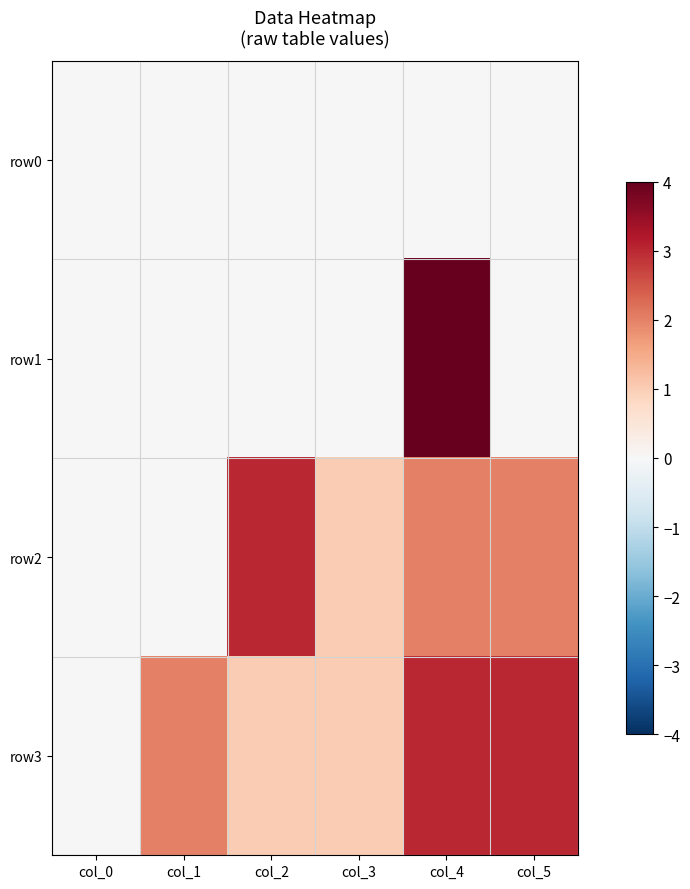

Rank the series at col_2 from highest to lowest value.

row2, row3, row0, row1